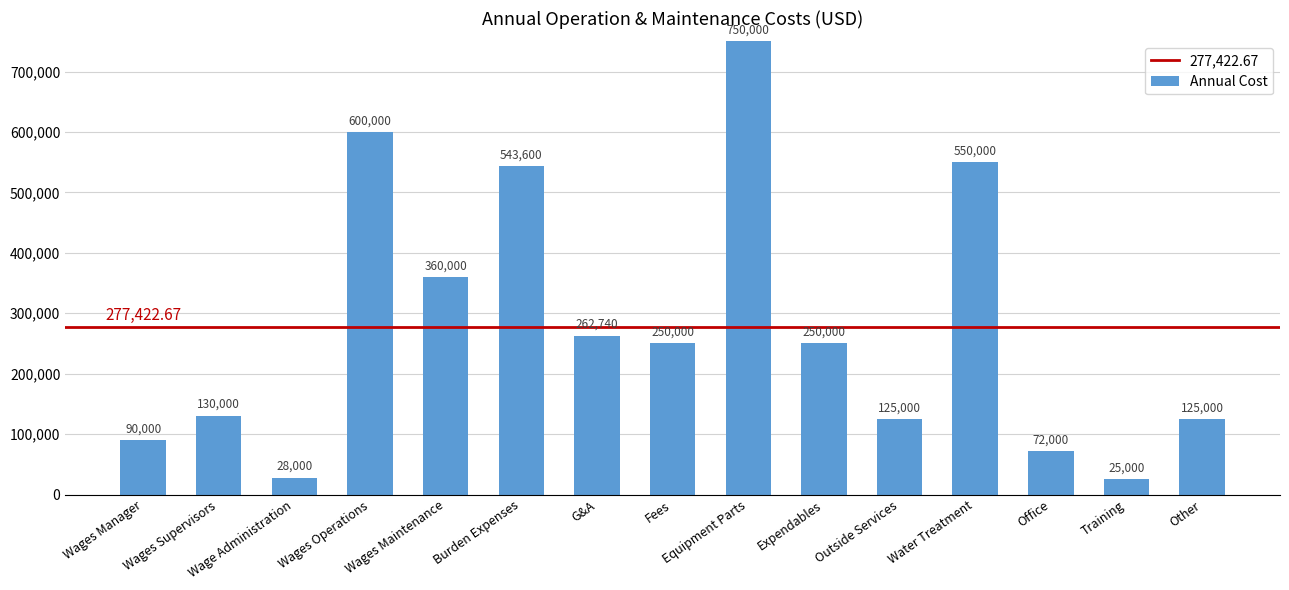

At which label does the data first exceed 250000?

Wages Operations